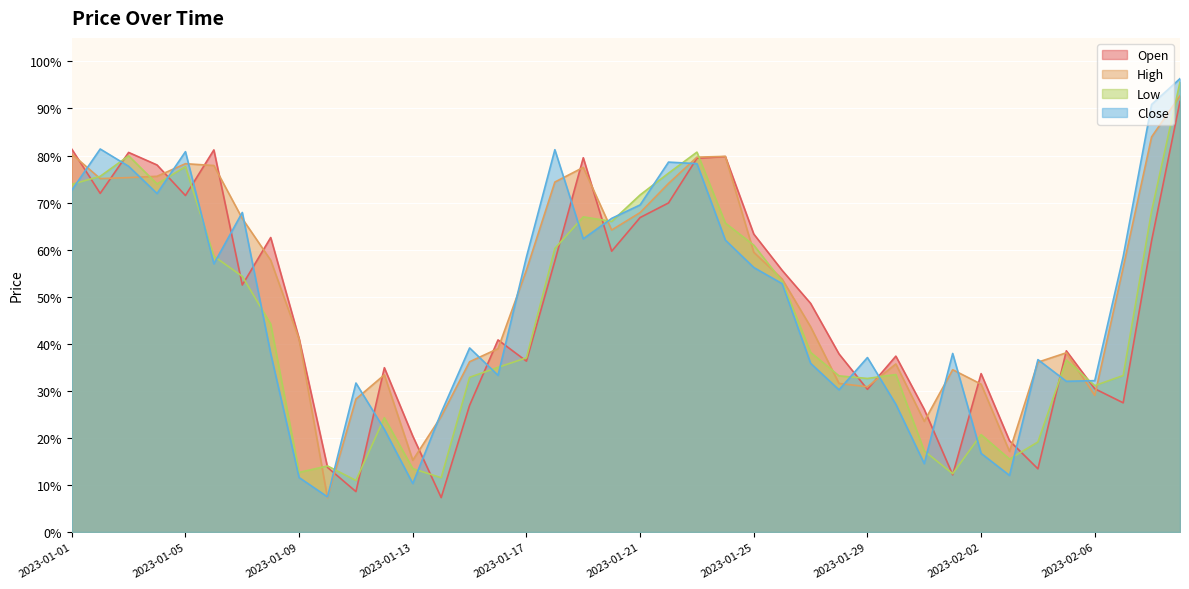

What is the difference between the High values at 2023-02-05 and 2023-01-27?

0.1